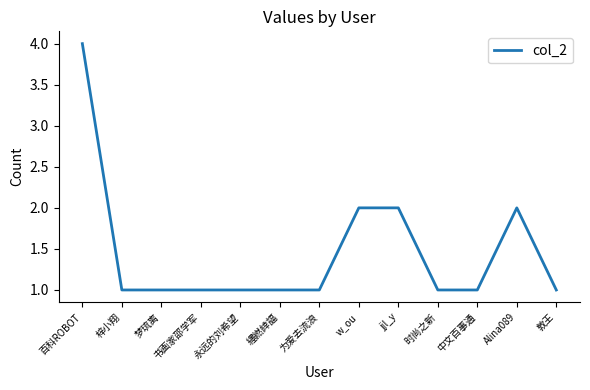

At which category does the chart reach its peak across all series?

百科ROBOT